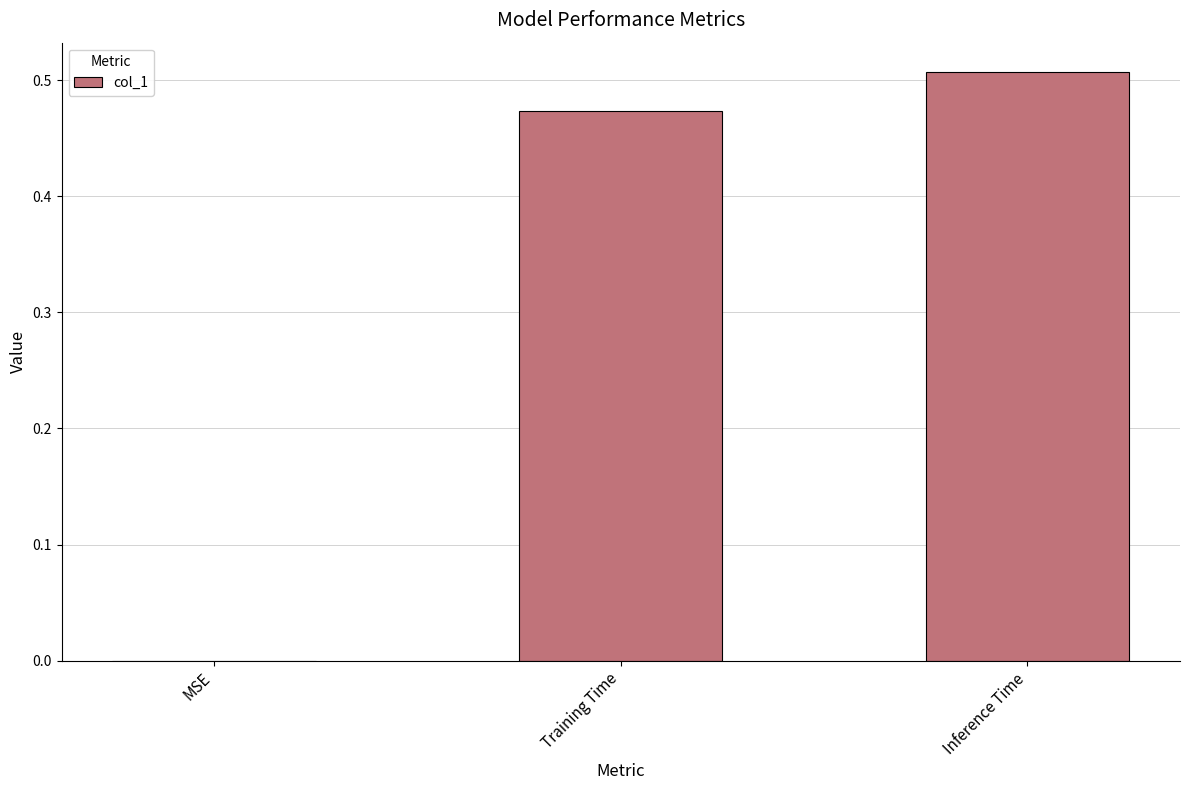

What is the sum of all values?

1.0